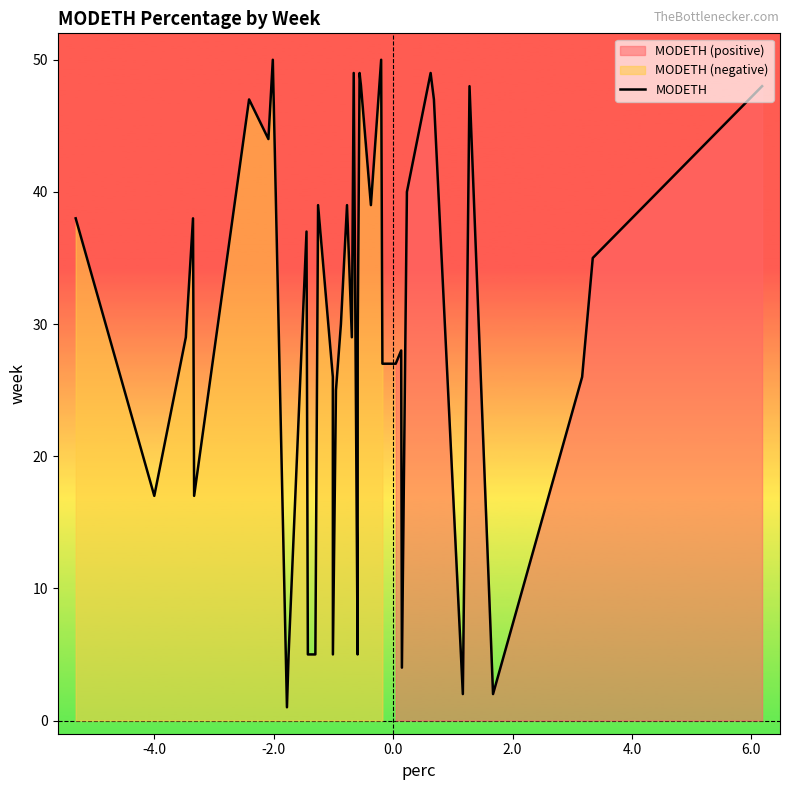

Reading right to left, list all the values displayed in this chart.

48	35	26	2	48	2	47	49	40	4	28	27	27	50	39	48	49	29	5	49	29	39	30	25	5	26	39	5	5	37	5	1	50	44	47	17	38	29	17	38